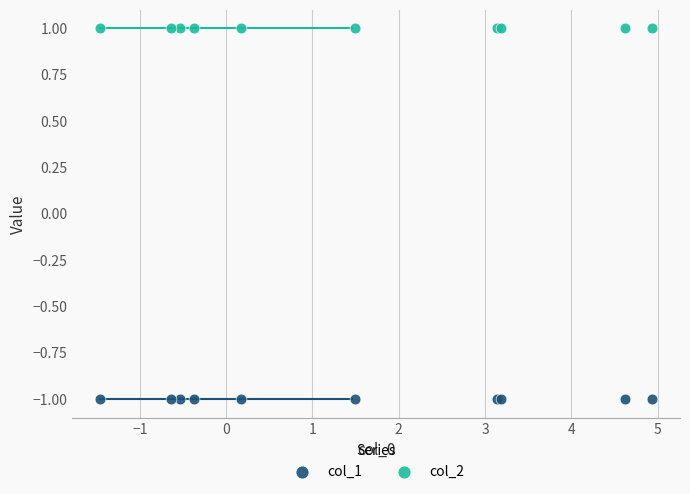

Which series contains the lowest Y value?

col_1